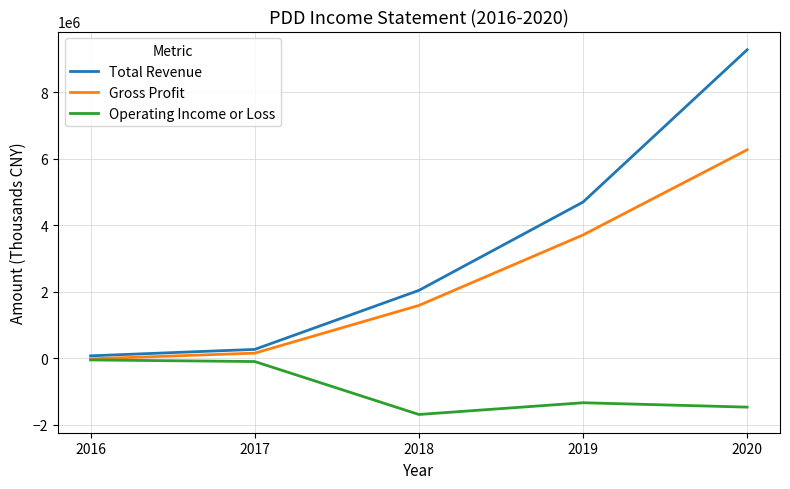

At which label does Operating Income or Loss first exceed -1332000?

2016